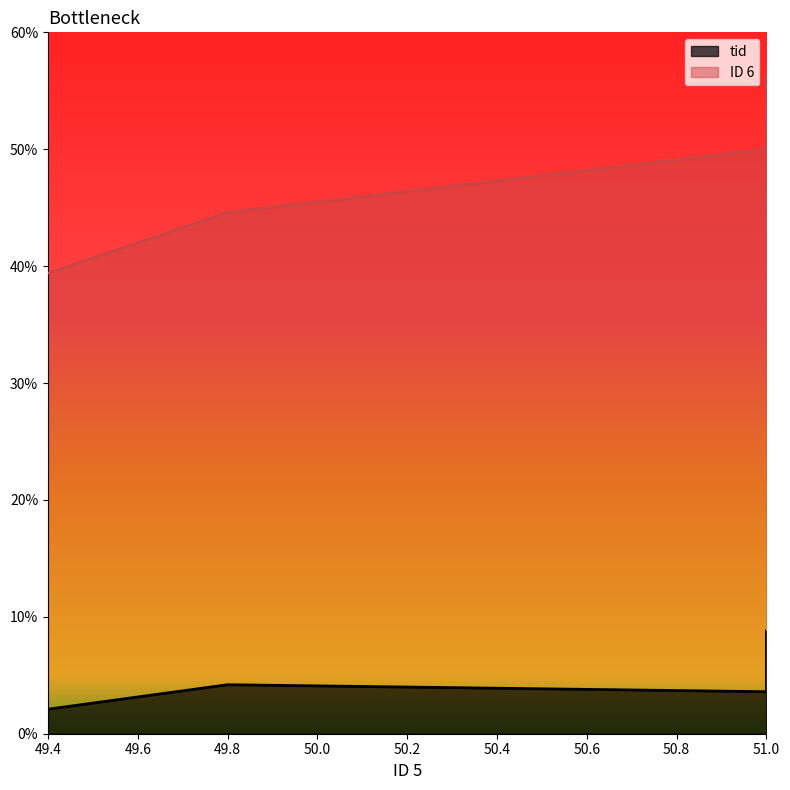

At which label does ID 6 first exceed 50?

51.0